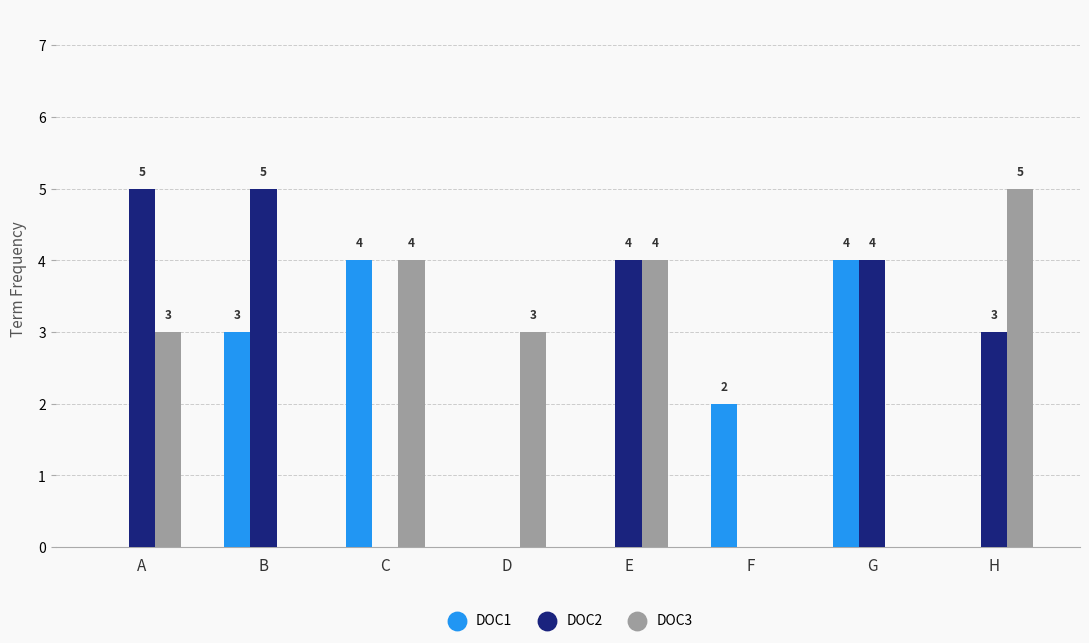

What are all the series names shown in the legend?

DOC1, DOC2, DOC3